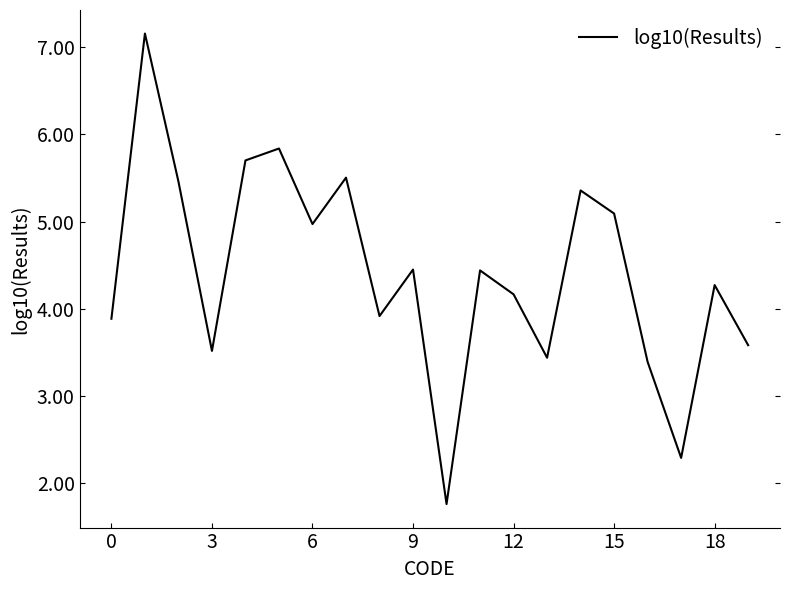

How many lines are shown in the chart?

1